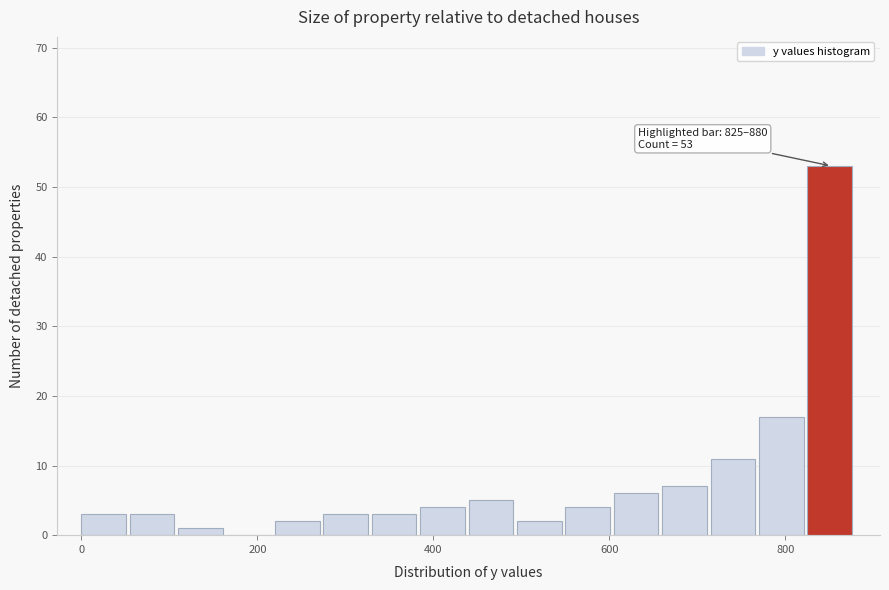

Read against the x-axis, roughly where is the centre of the tallest bar?

860